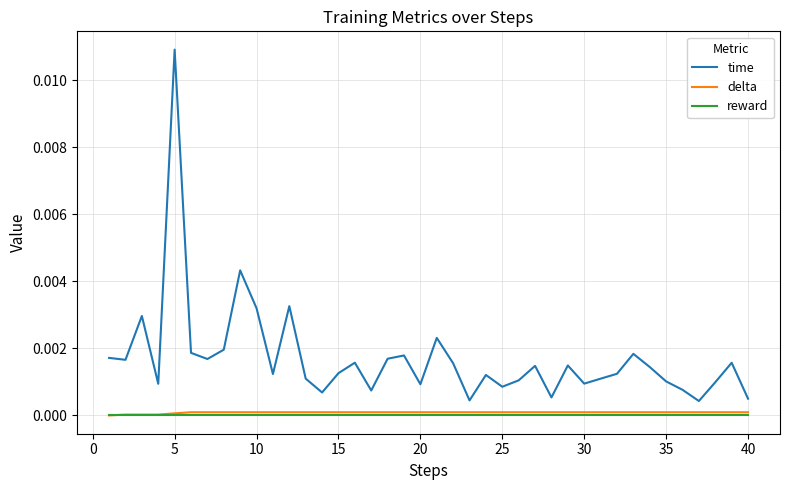

True or false: delta and time intersect in this chart.

False